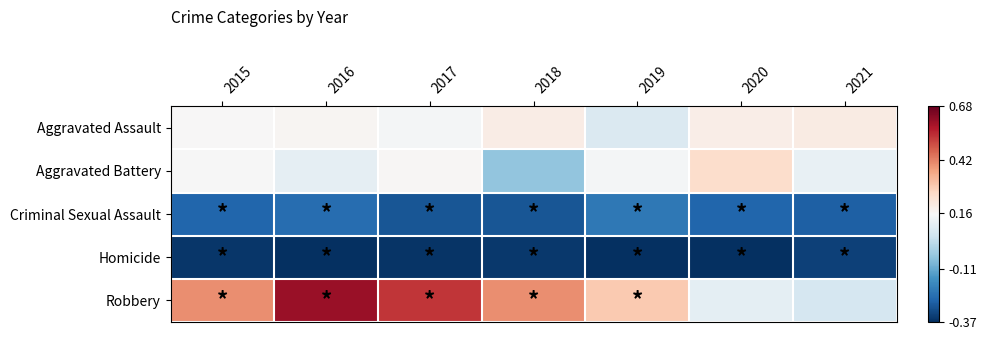

Rank the series at 2021 from highest to lowest value.

Aggravated Assault, Aggravated Battery, Robbery, Criminal Sexual Assault, Homicide